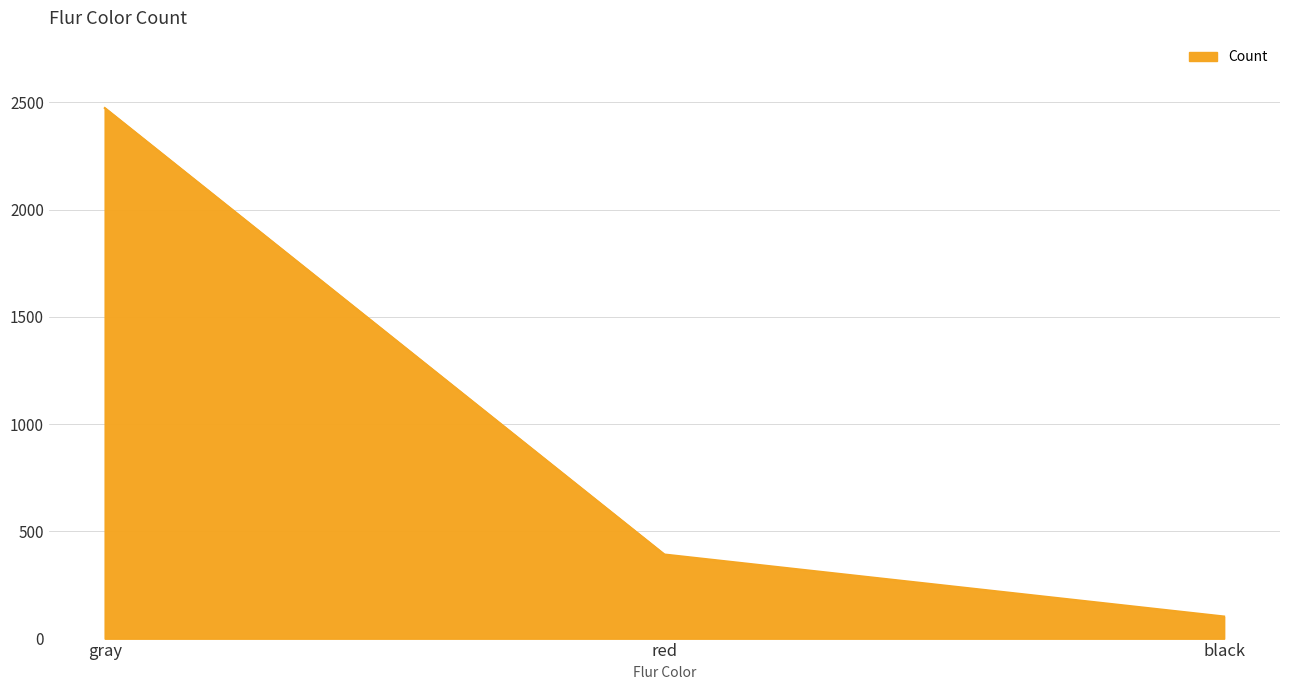

Count the number of categories in the chart.

3